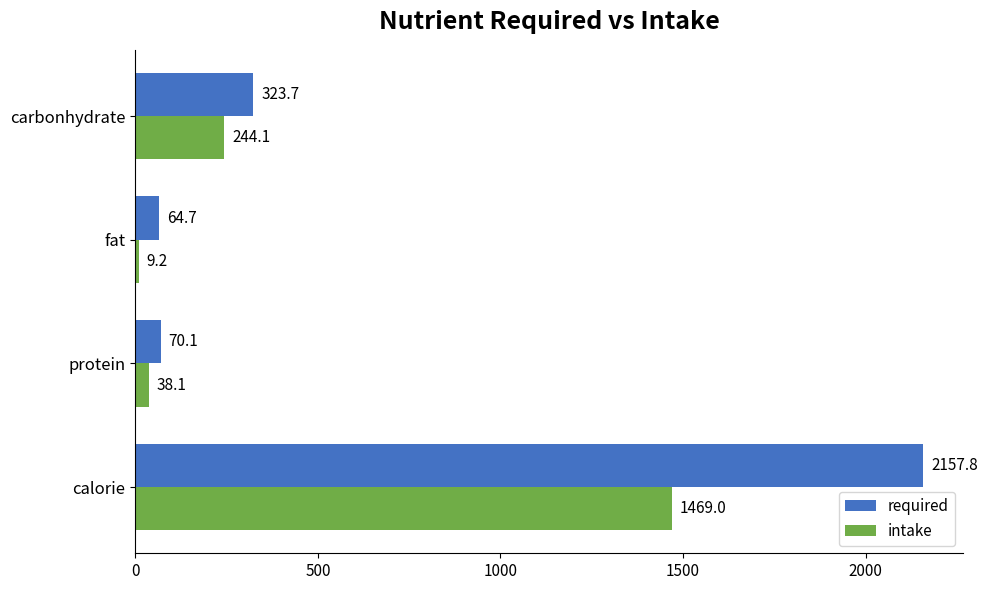

What is the average value of the required series?

654.1